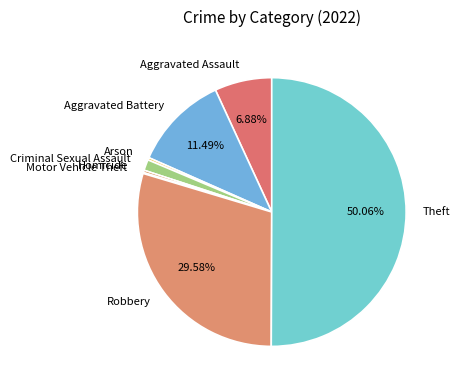

Do Arson and Homicide together represent more than half of the pie?

No